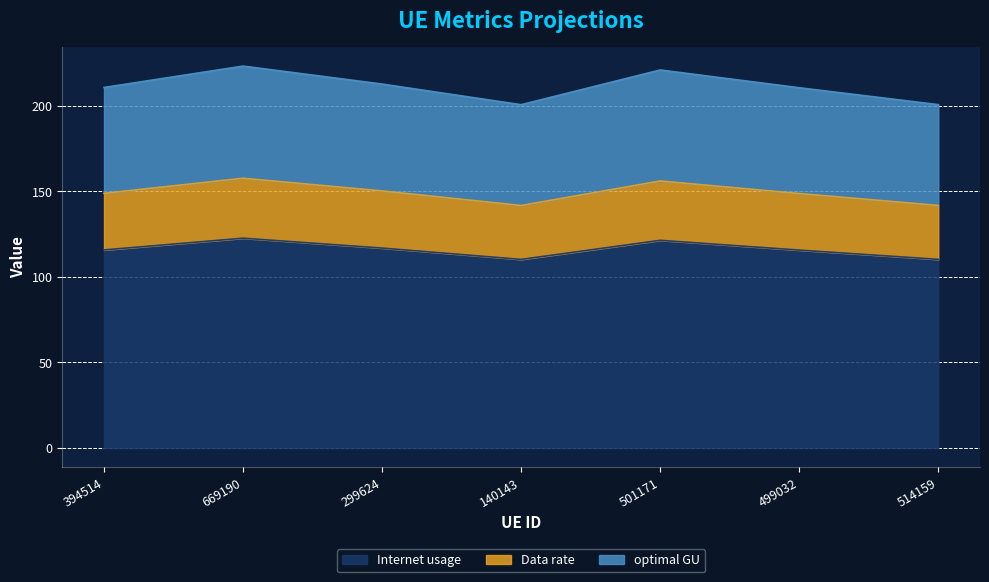

The Internet usage series shows 110.2 at 140143. True or false?

True